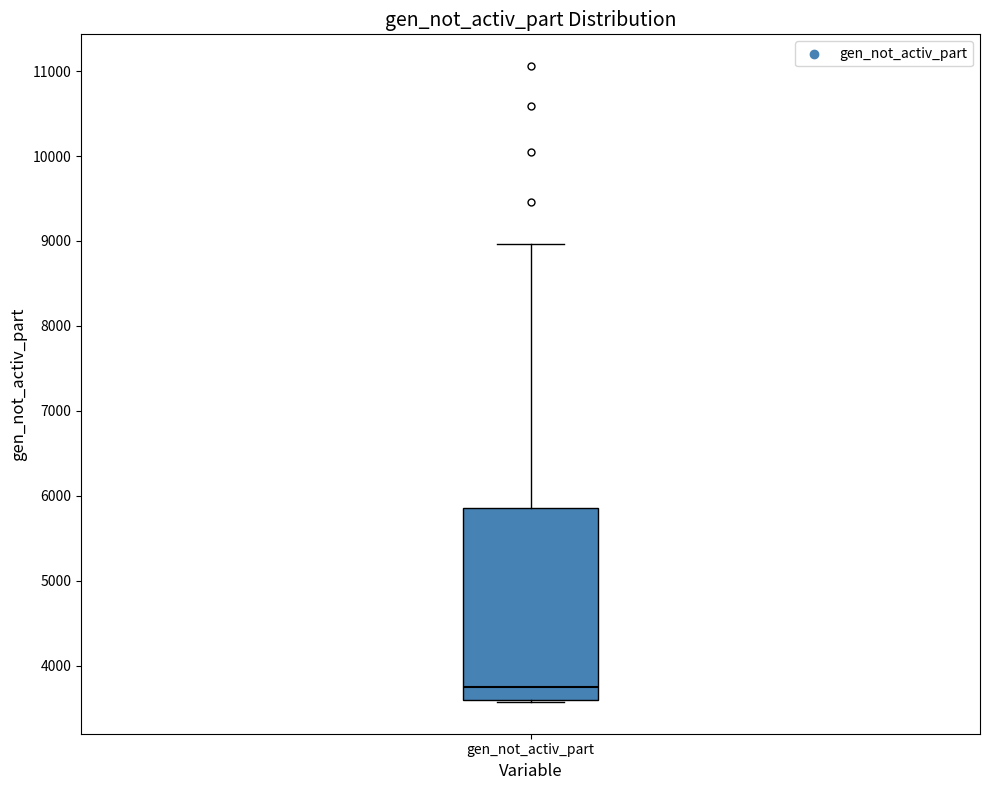

Transcribe this box plot: give where the median line is, the range the box spans, and where the two whiskers end, as read against the y-axis. The values are not printed on the chart, so give them approximately, as read against the axis.

median 3700, box 3600 to 5900, whiskers 3600 to 9000